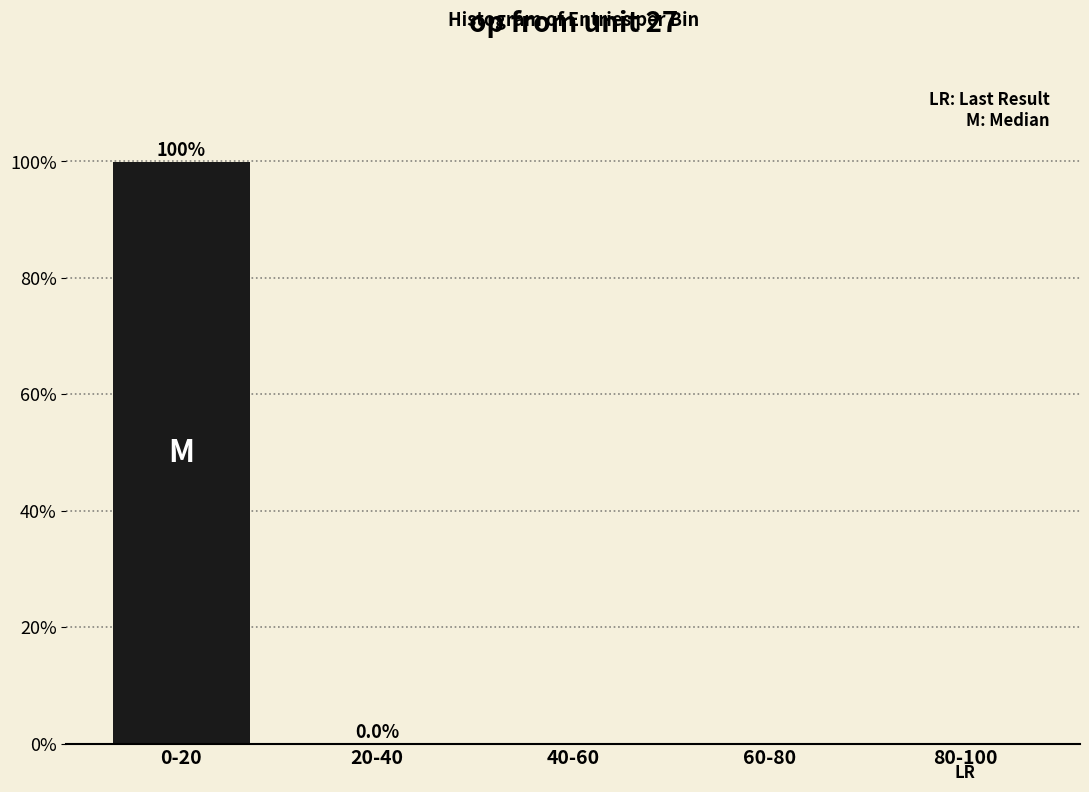

What is the greatest value displayed?

100.0